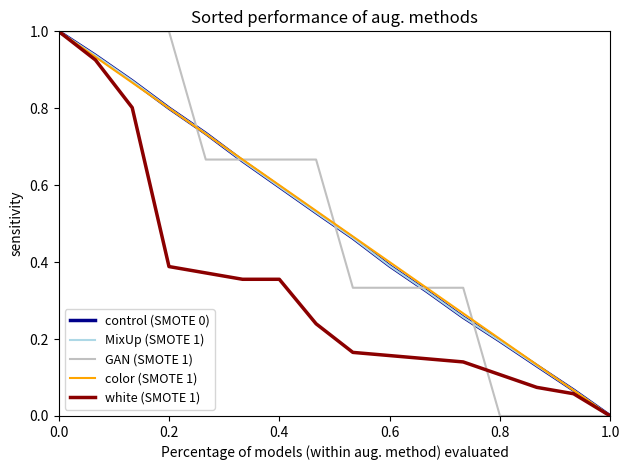

What is the maximum value shown in the chart?

1.0